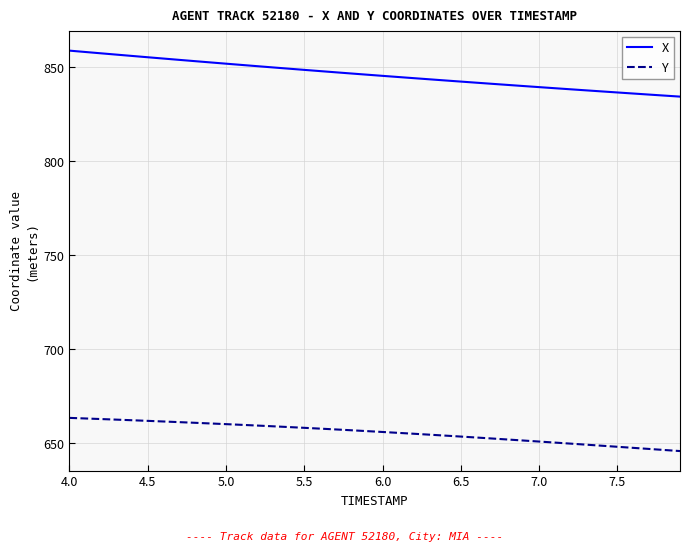

Which series has the largest range (max minus min)?

X